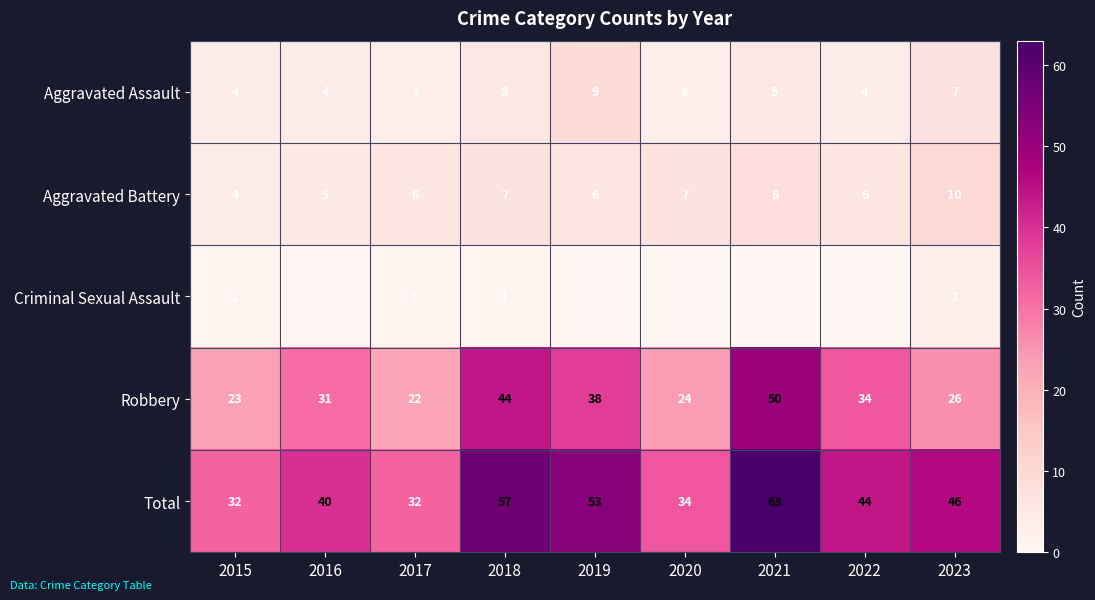

What is the difference between the highest and lowest values at 2020?

34